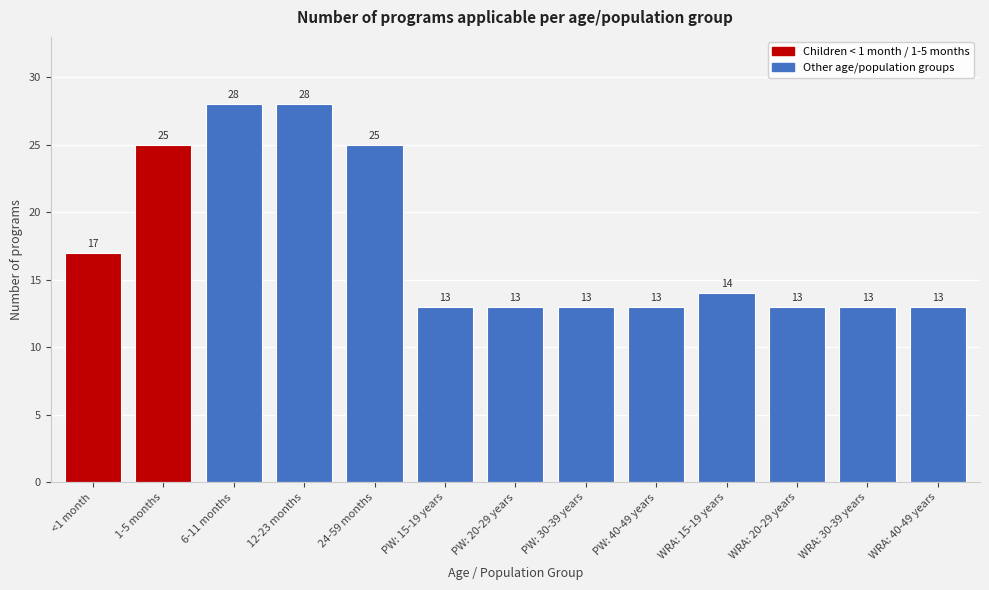

Reading left to right, extract all data points from this chart.

17	25	28	28	25	13	13	13	13	14	13	13	13